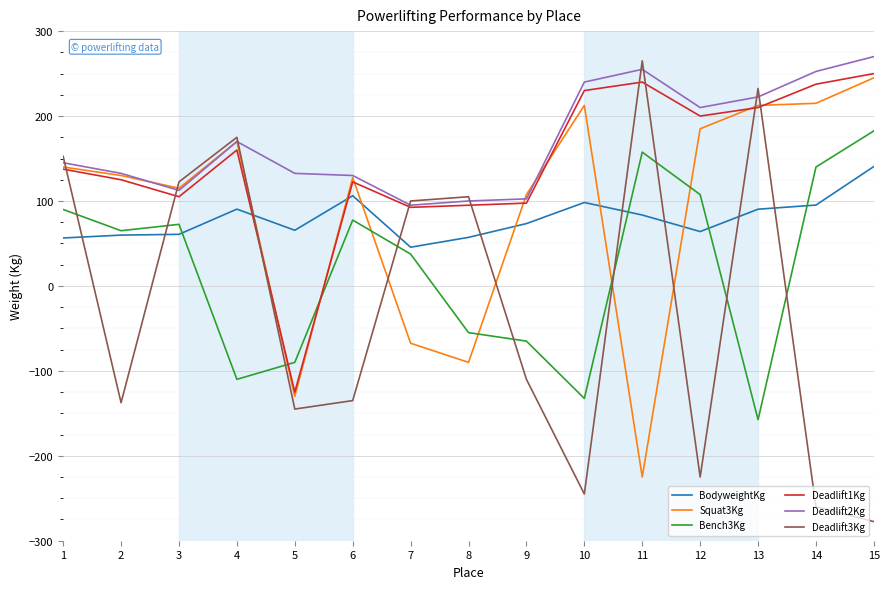

Where do Deadlift3Kg and BodyweightKg first cross each other?

1 and 2